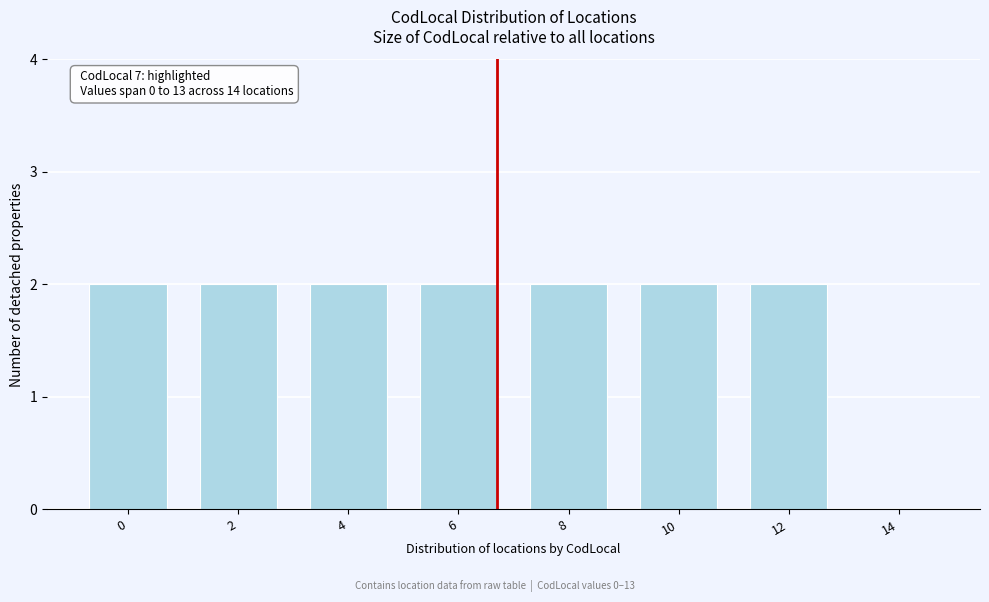

Reading right to left, list all the values displayed in this chart.

14=0	12=2	10=2	8=2	6=2	4=2	2=2	0=2